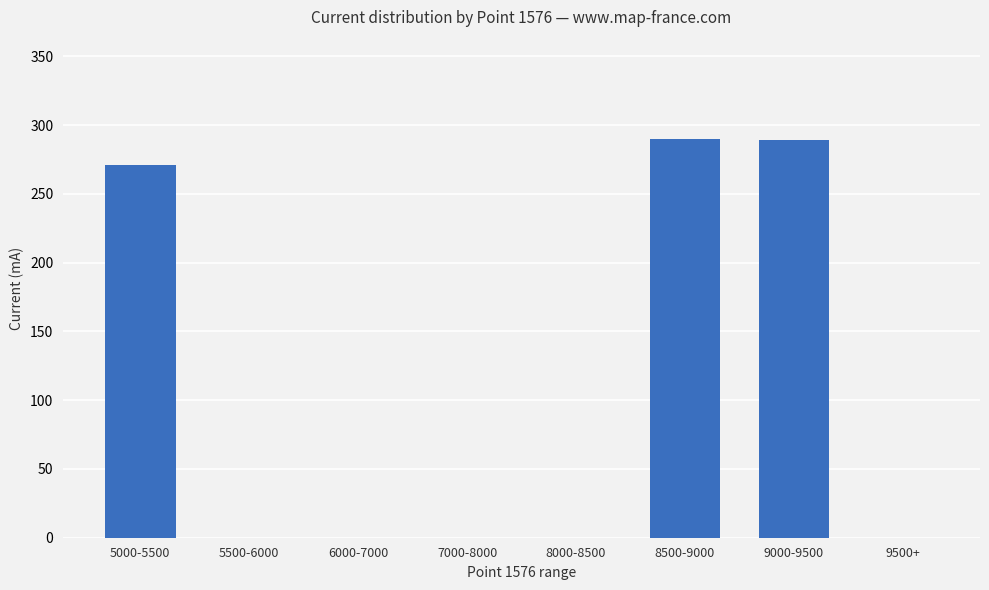

At which label is the value closest to 144?

5000-5500